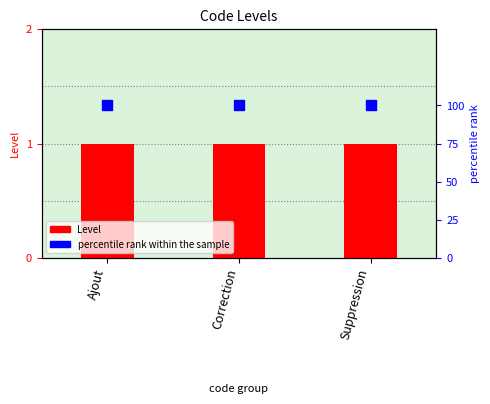

What is the total value across all series at Suppression?

101